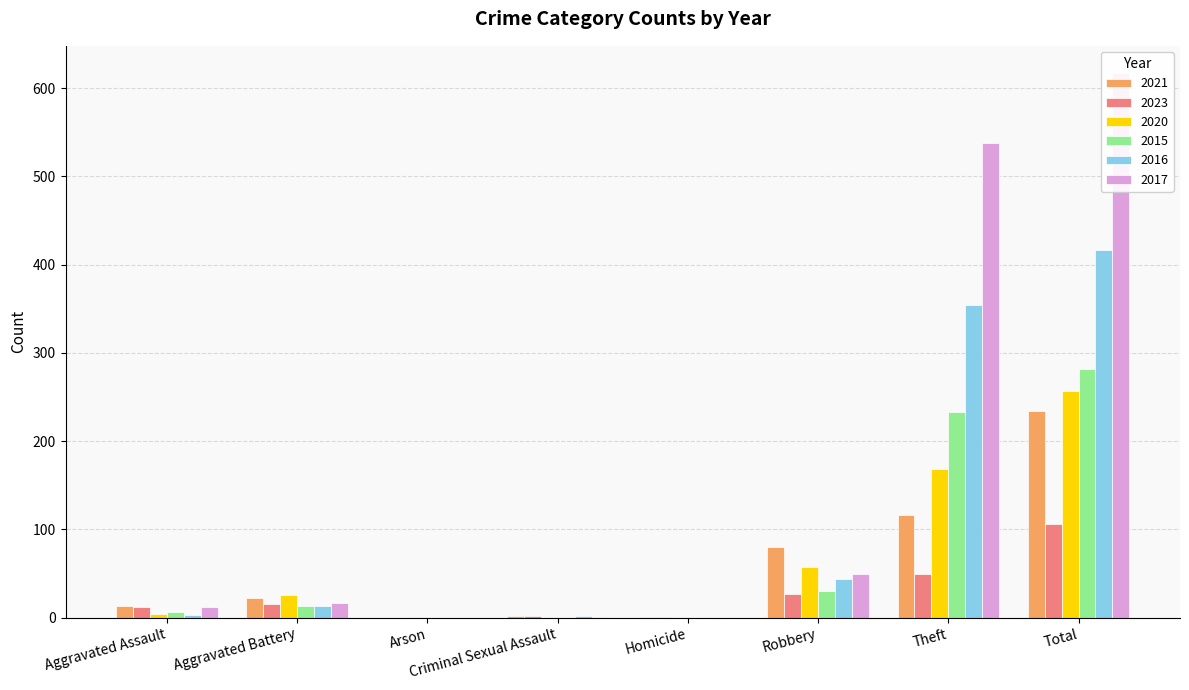

True or false: 2020 has a value of 0 at Criminal Sexual Assault.

True